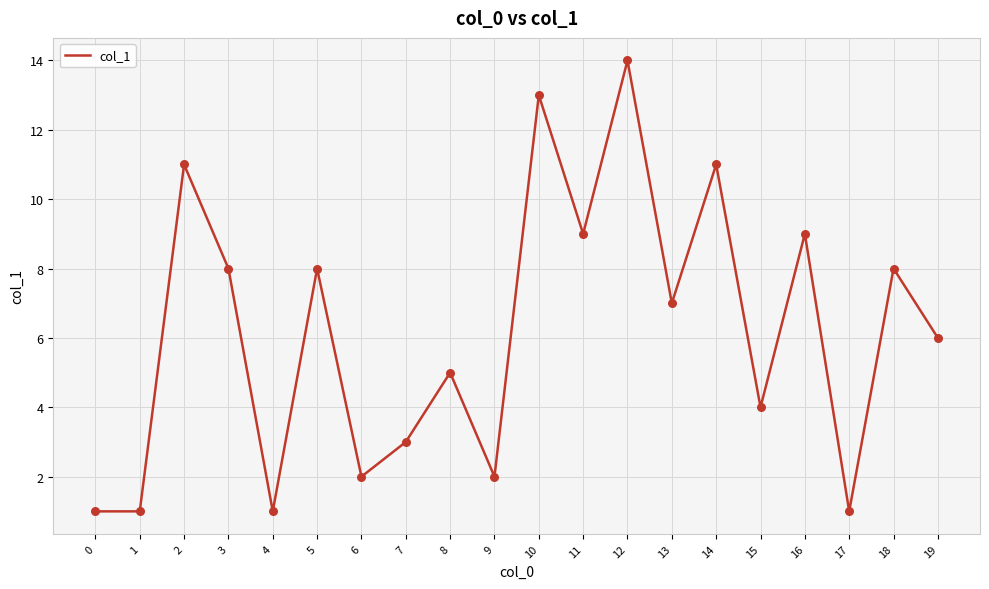

Between 3 and 6, which is larger?

3